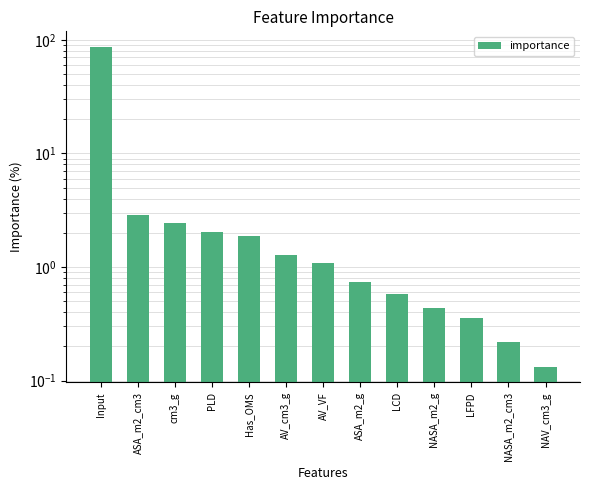

What is the maximum value shown in the chart?

85.9